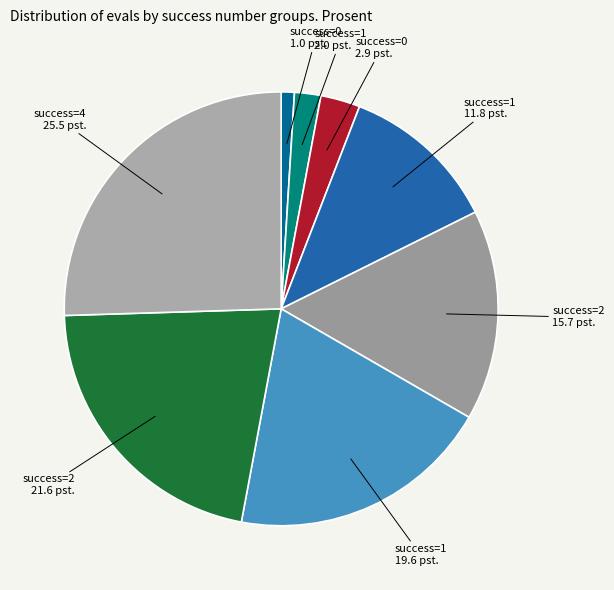

How many segments does this pie chart have?

8